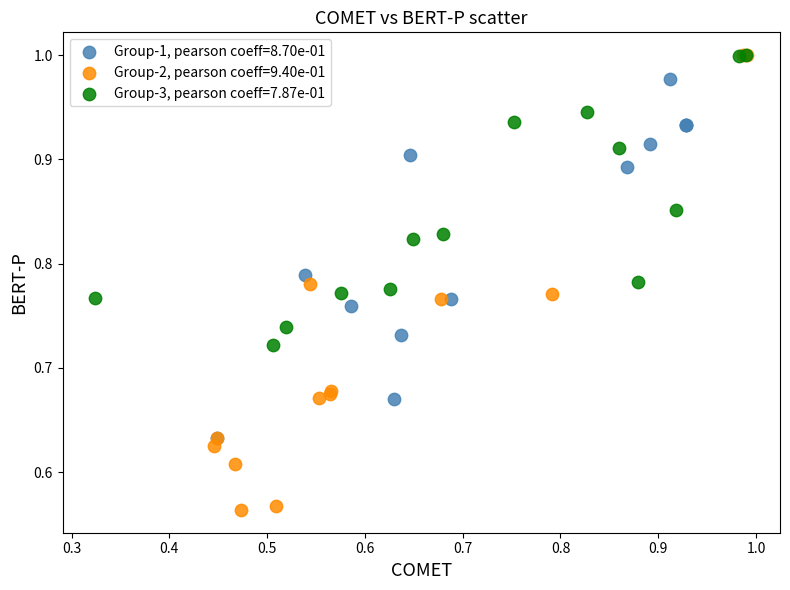

Which series has the widest spread of Y values?

Group-2, pearson coeff=9.40e-01